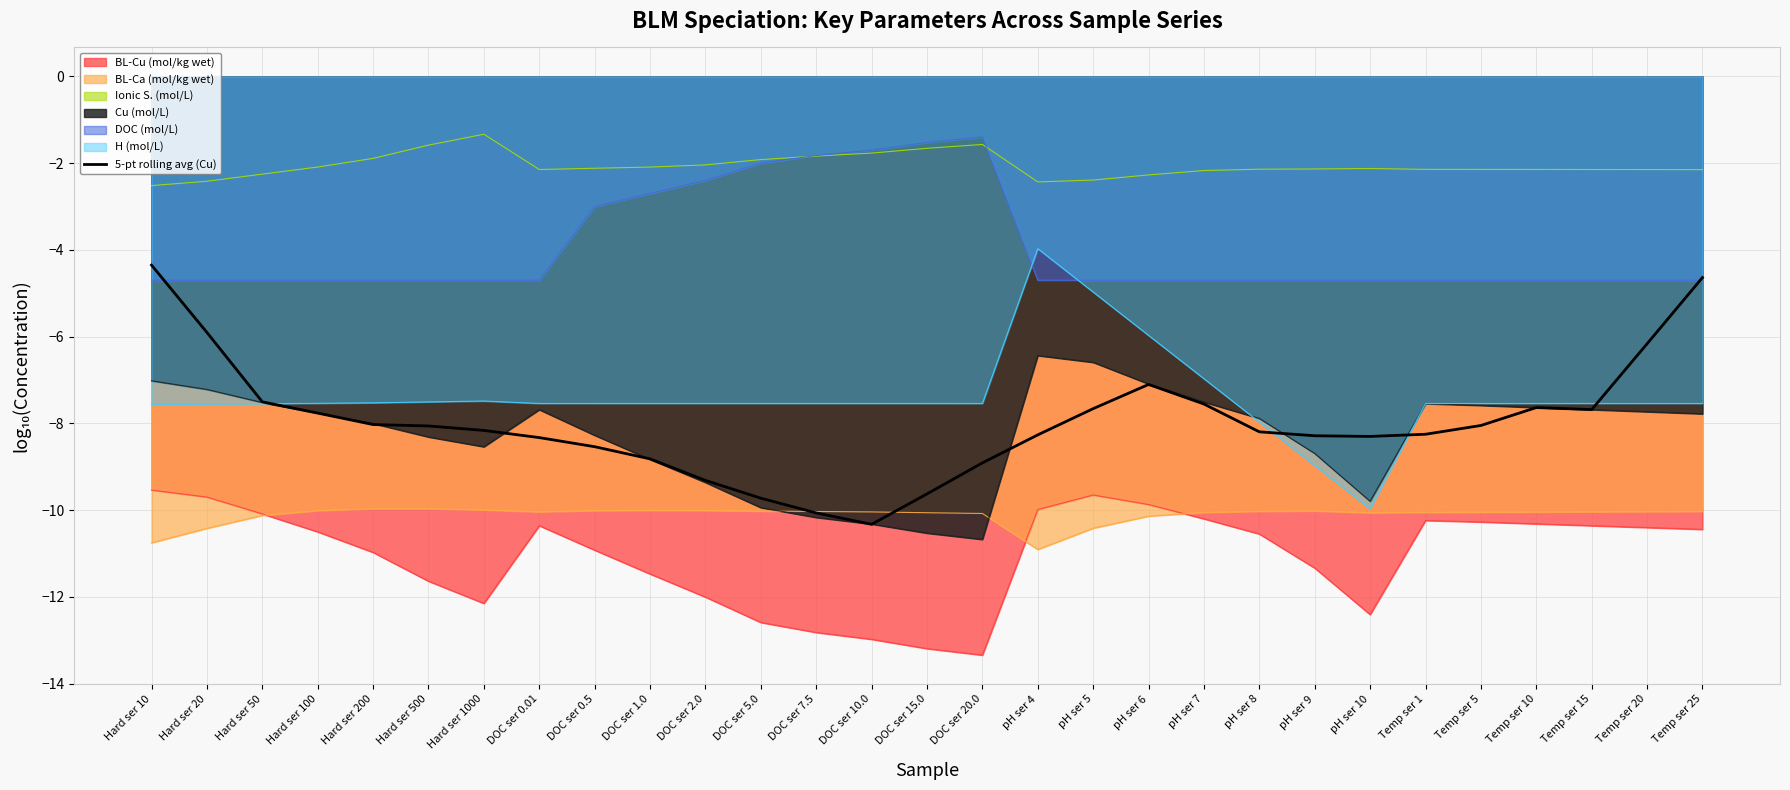

Reading left to right, extract all data points from this chart.

-4.4	-5.9	-7.5	-7.8	-8.0	-8.1	-8.2	-8.3	-8.5	-8.8	-9.3	-9.7	-10.1	-10.3	-9.6	-8.9	-8.3	-7.7	-7.1	-7.6	-8.2	-8.3	-8.3	-8.2	-8.0	-7.6	-7.7	-6.2	-4.6